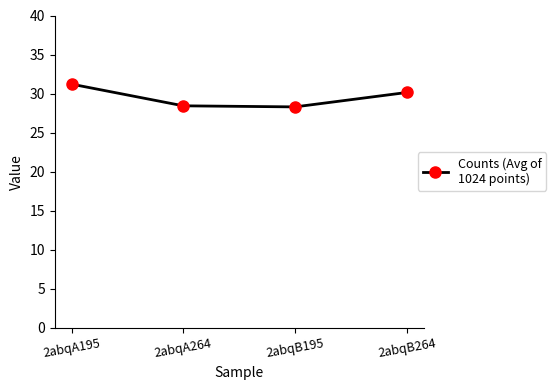

What position from the right is 2abqA264?

3